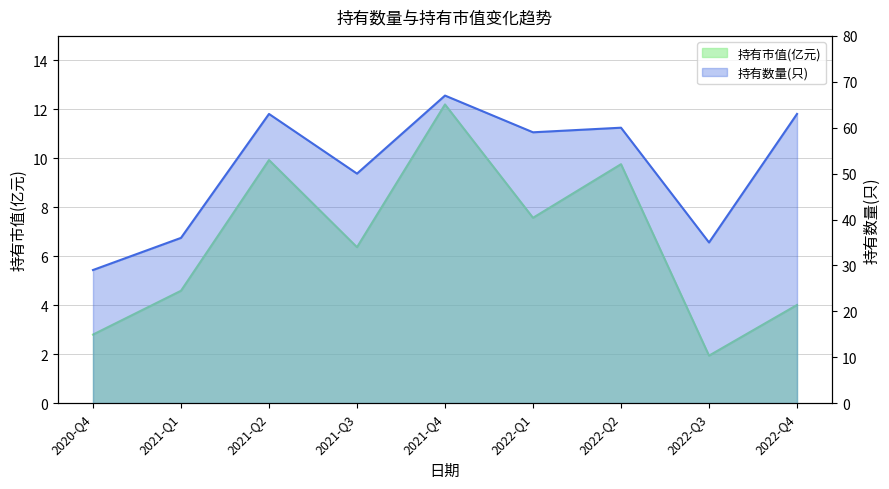

The value of 持有市值(亿元) at 2022-Q4 is 4.0. True or false?

True